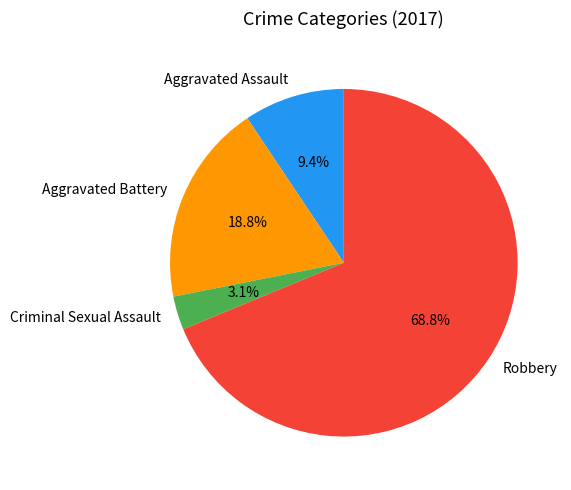

What is the largest slice in the pie chart?

Robbery